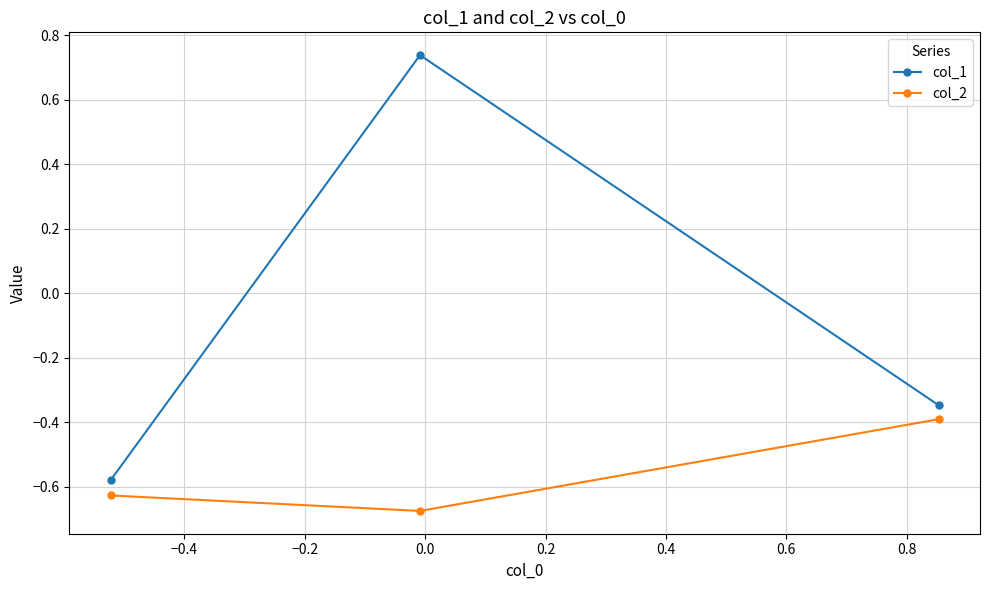

Which series has the widest spread of values?

col_1